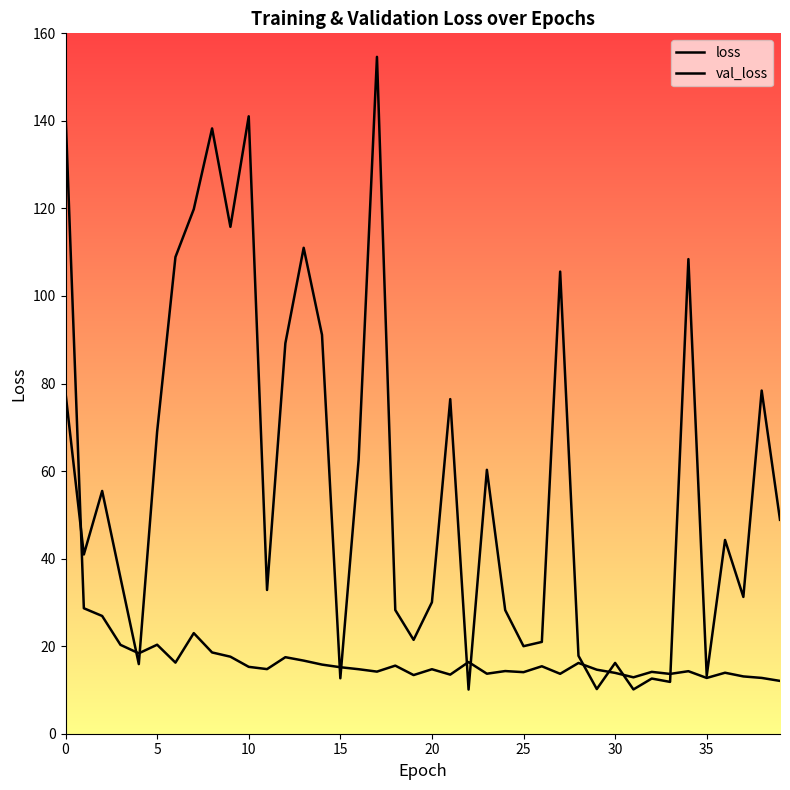

Which series has the widest spread of values?

val_loss